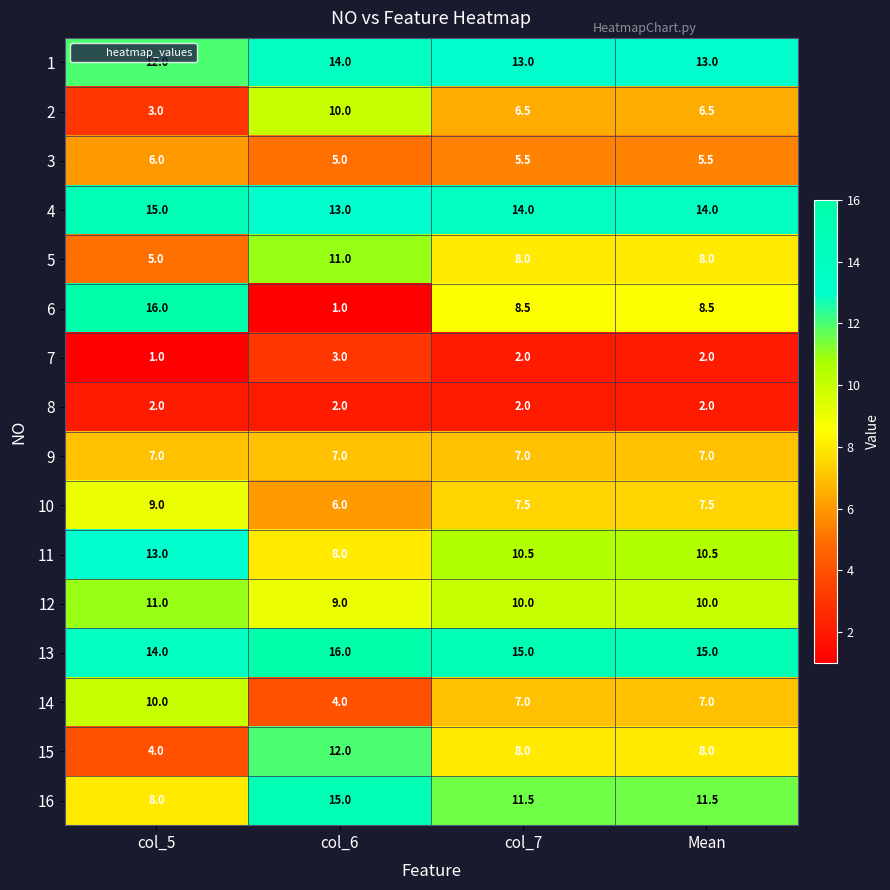

How many categories are shown in the chart?

4